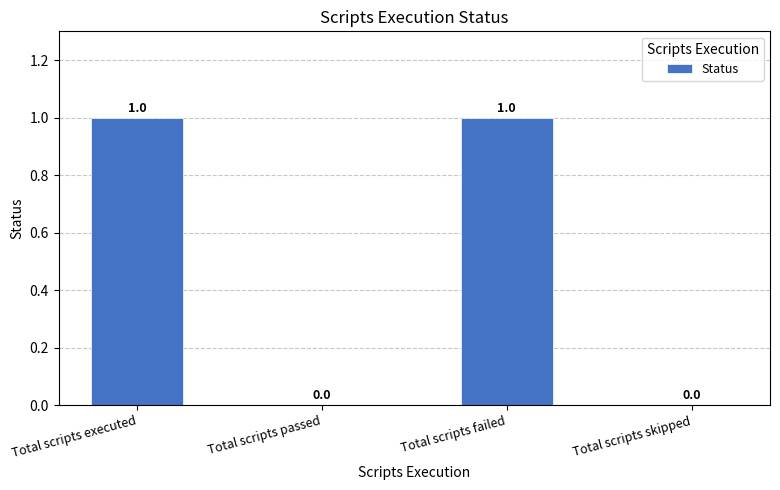

How many categories are shown in the chart?

4